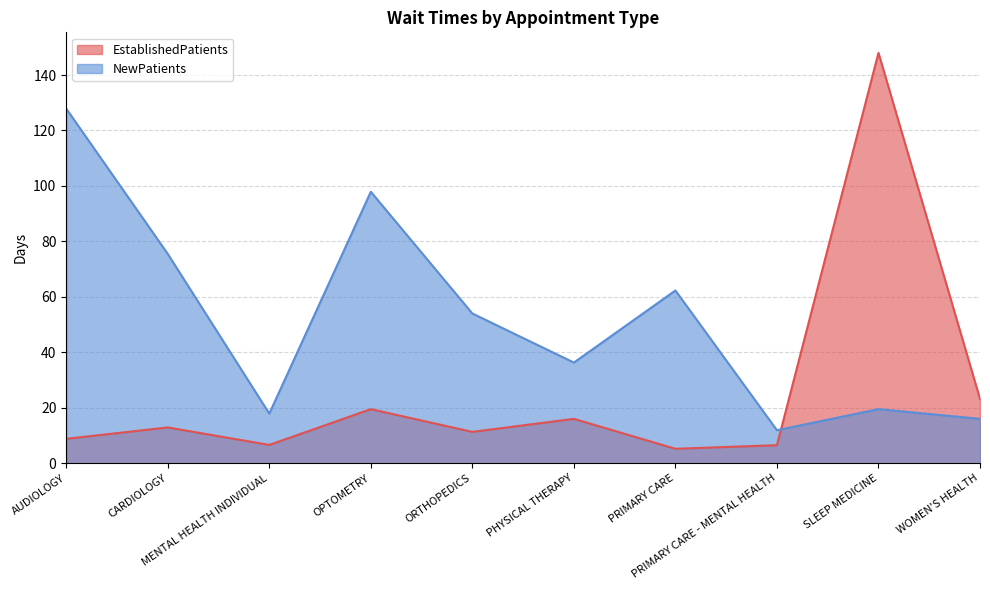

True or false: NewPatients has a value of 11.9 at PRIMARY CARE - MENTAL HEALTH.

True